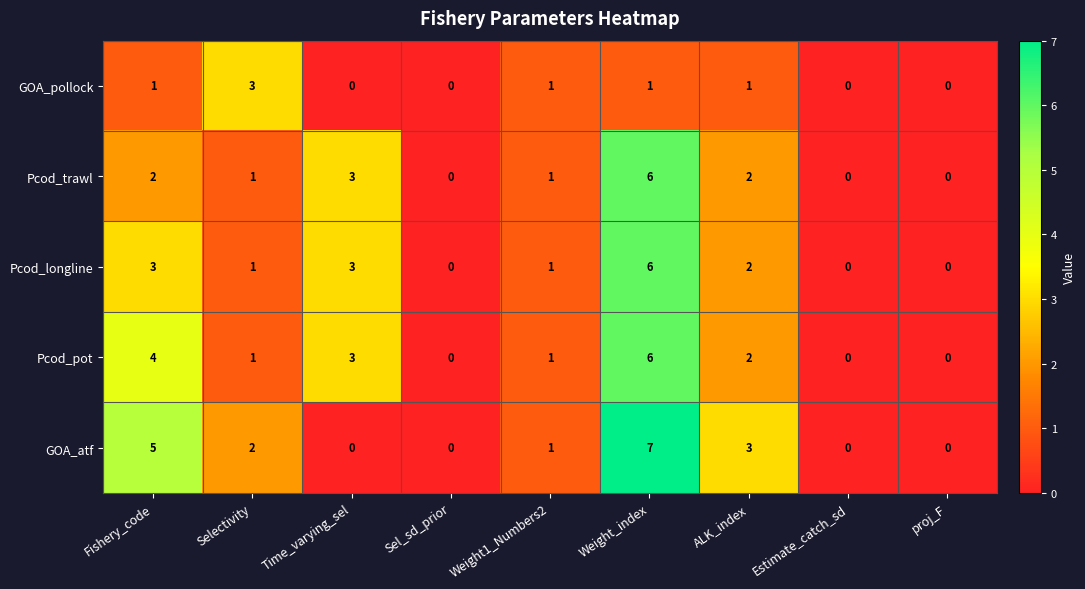

What is the difference between the second highest and minimum values in the Pcod_pot series?

4